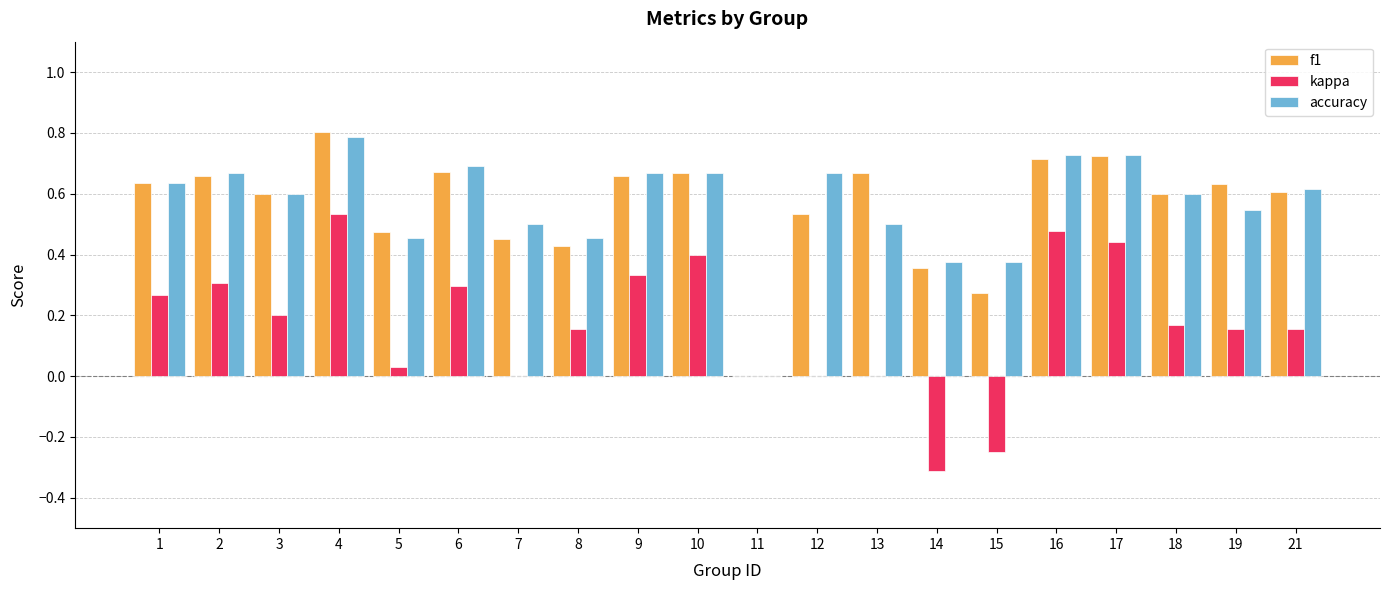

What are all the series names shown in the legend?

f1, kappa, accuracy